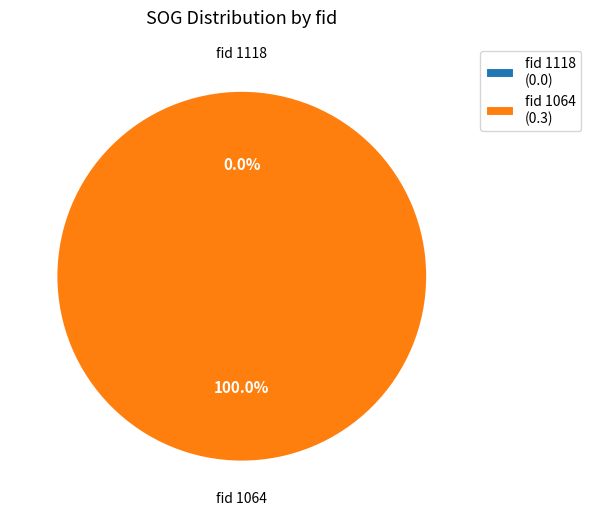

Which slice represents more than half of the pie?

1064